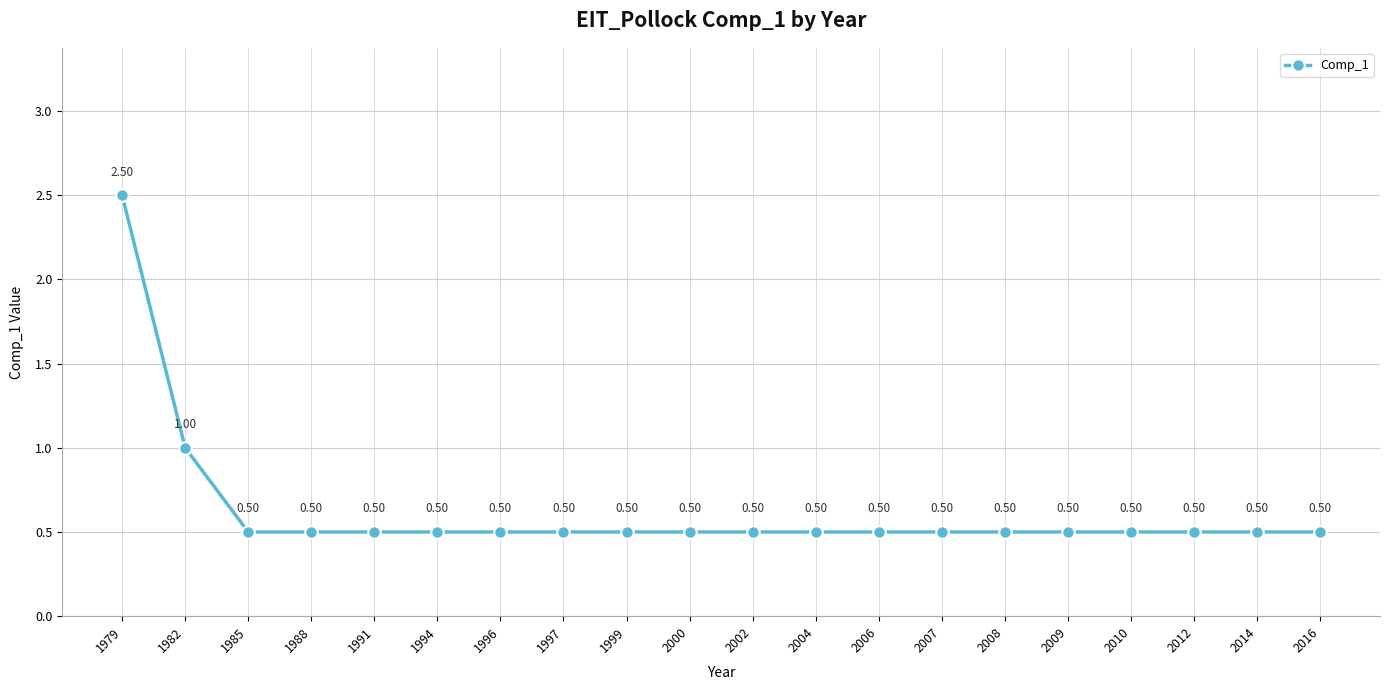

What value does the data have at 2006?

0.5